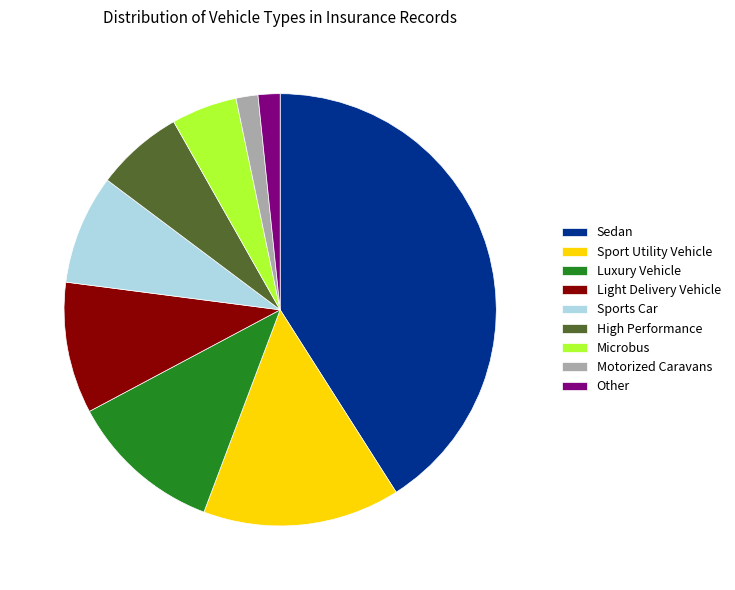

Which category has the biggest portion of the pie?

Sedan